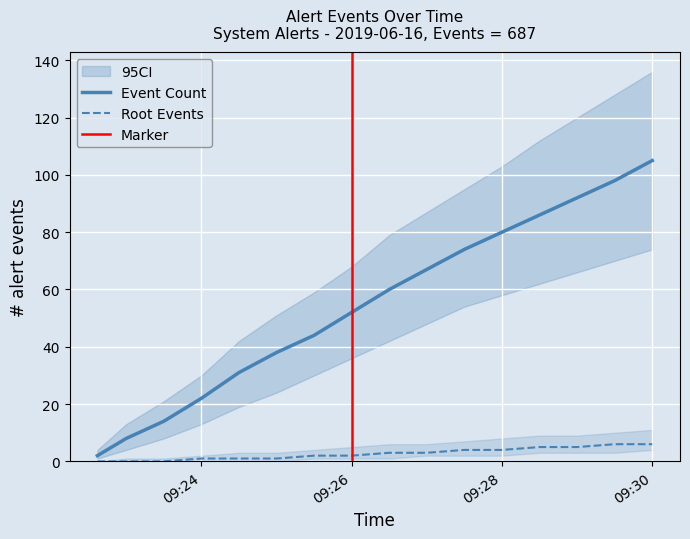

True or false: Root Events and Event Count intersect in this chart.

False